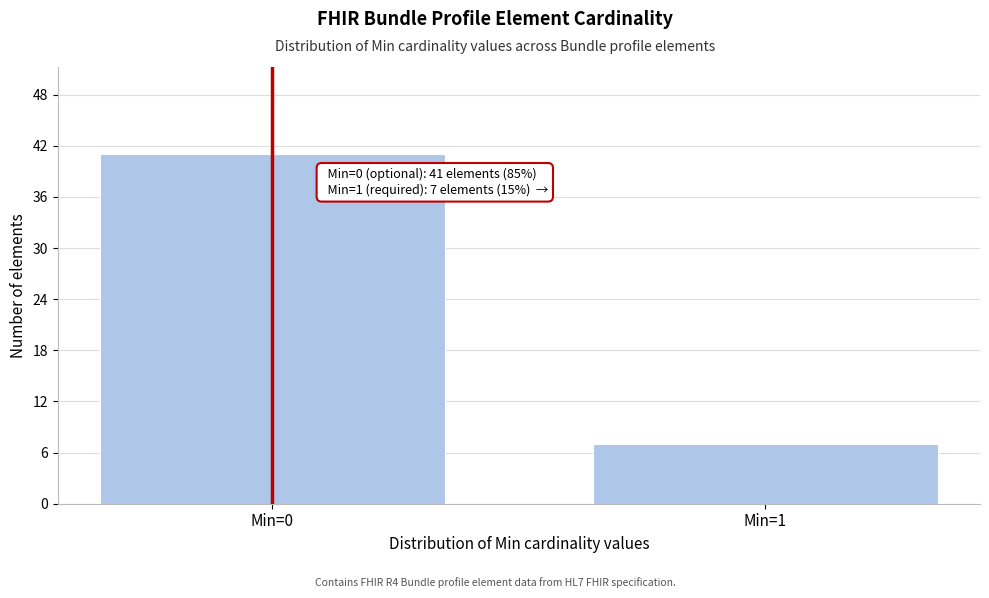

Reading left to right, transcribe all the data shown in this chart.

Min=0=41	Min=1=7